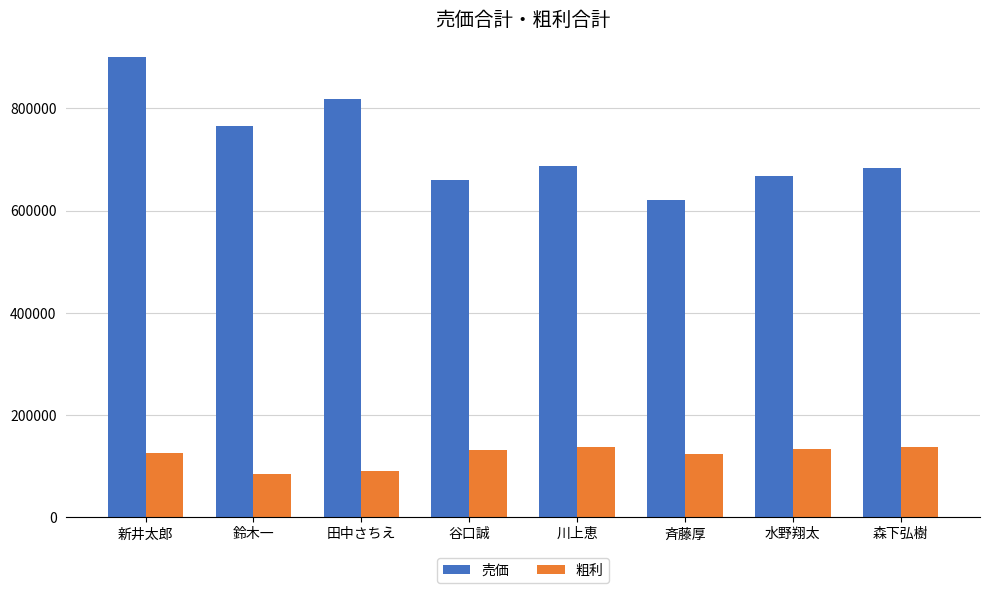

The 売価 series shows 1036024 at 水野翔太. True or false?

False